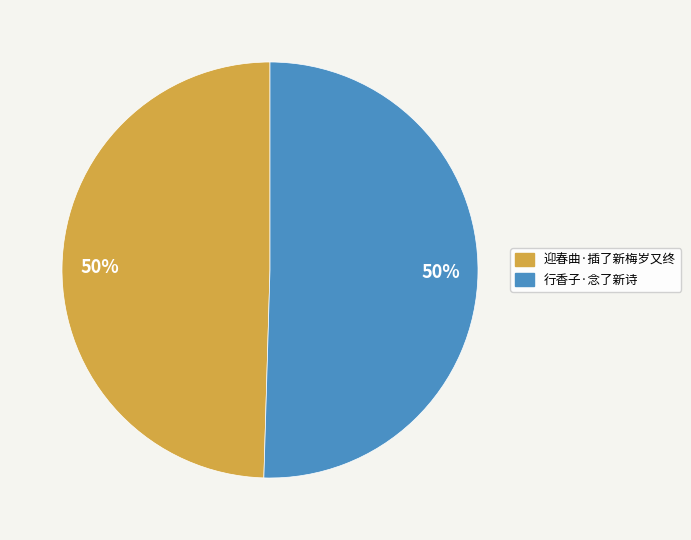

Do 迎春曲·插了新梅岁又终 and 行香子·念了新诗 together represent more than half of the pie?

Yes